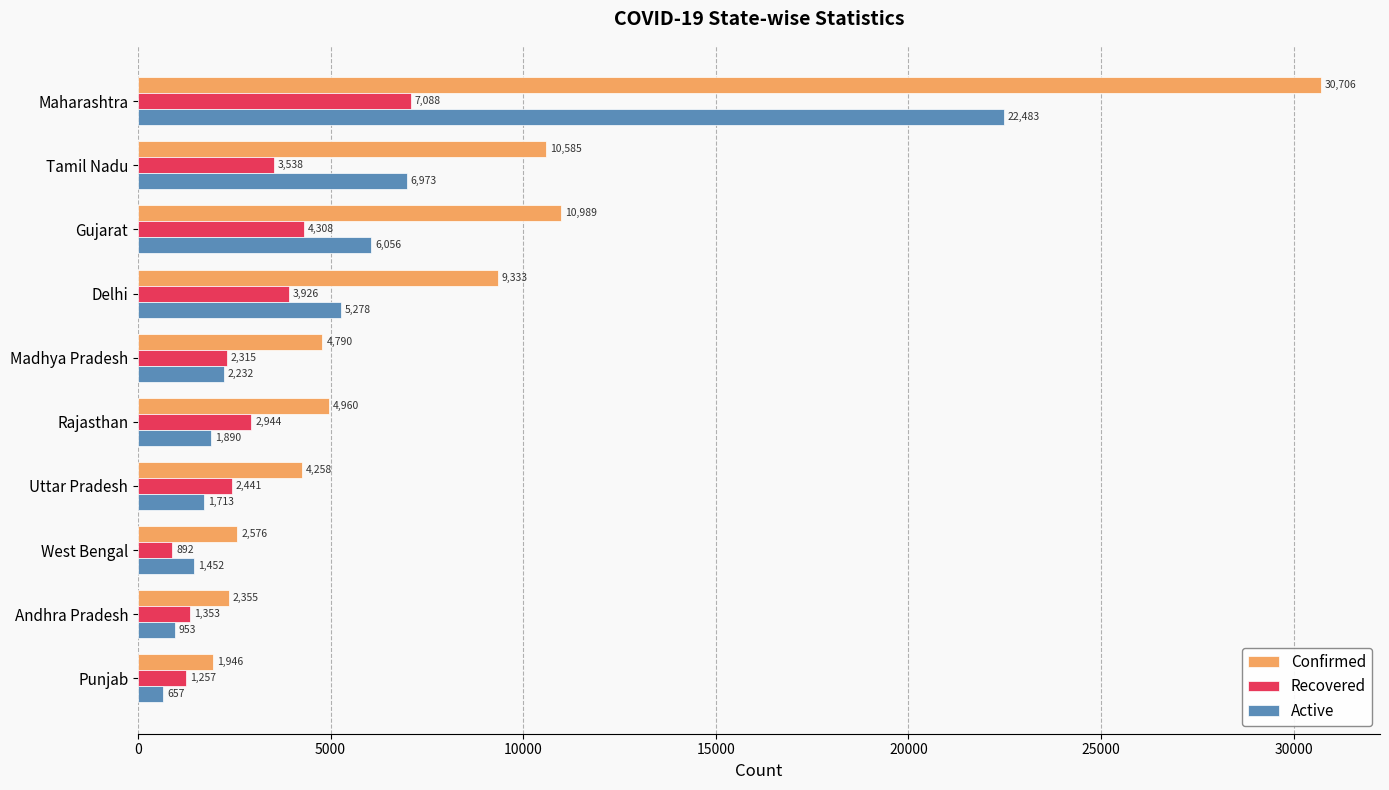

What is the difference between the Active values at Tamil Nadu and Gujarat?

917